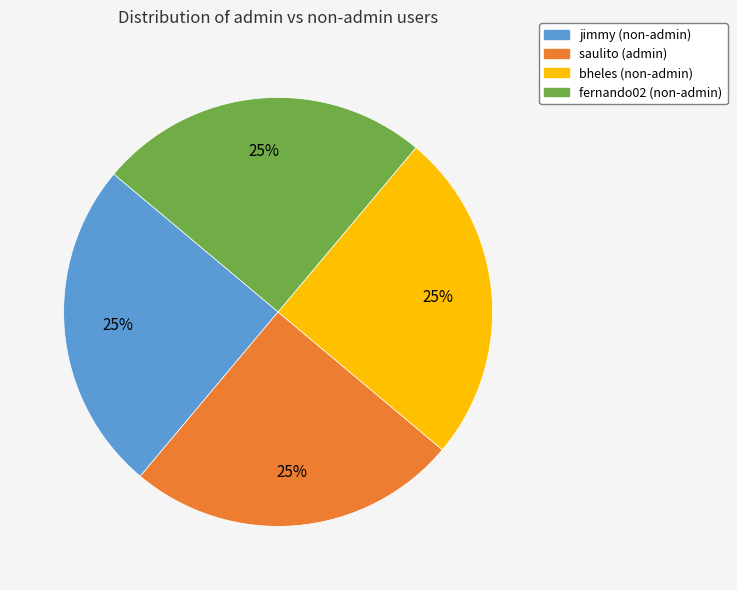

True or false: bheles accounts for 25% of the total.

True